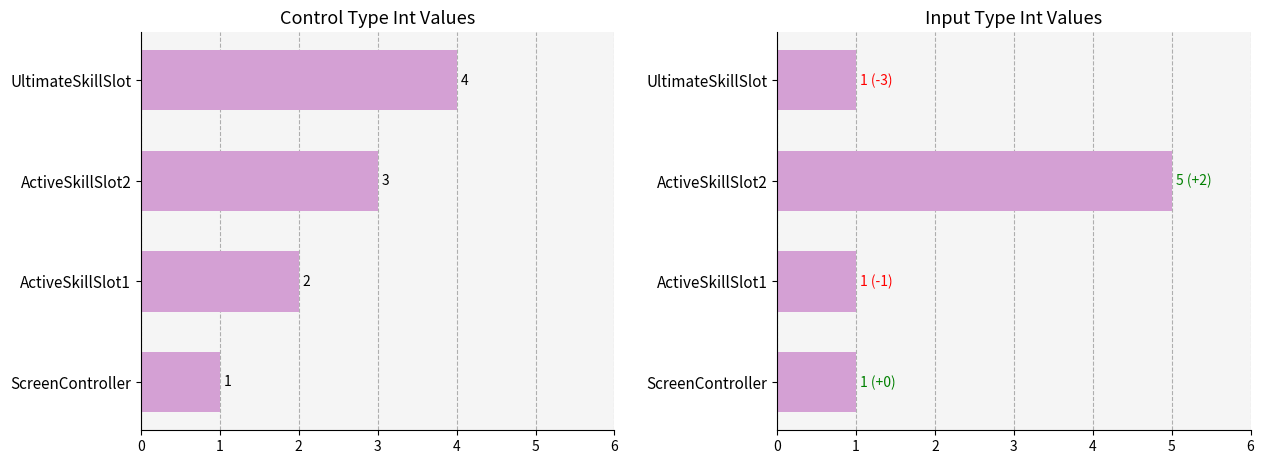

Rank the series at ActiveSkillSlot2 from highest to lowest value.

inputType|Int, controlType|Int